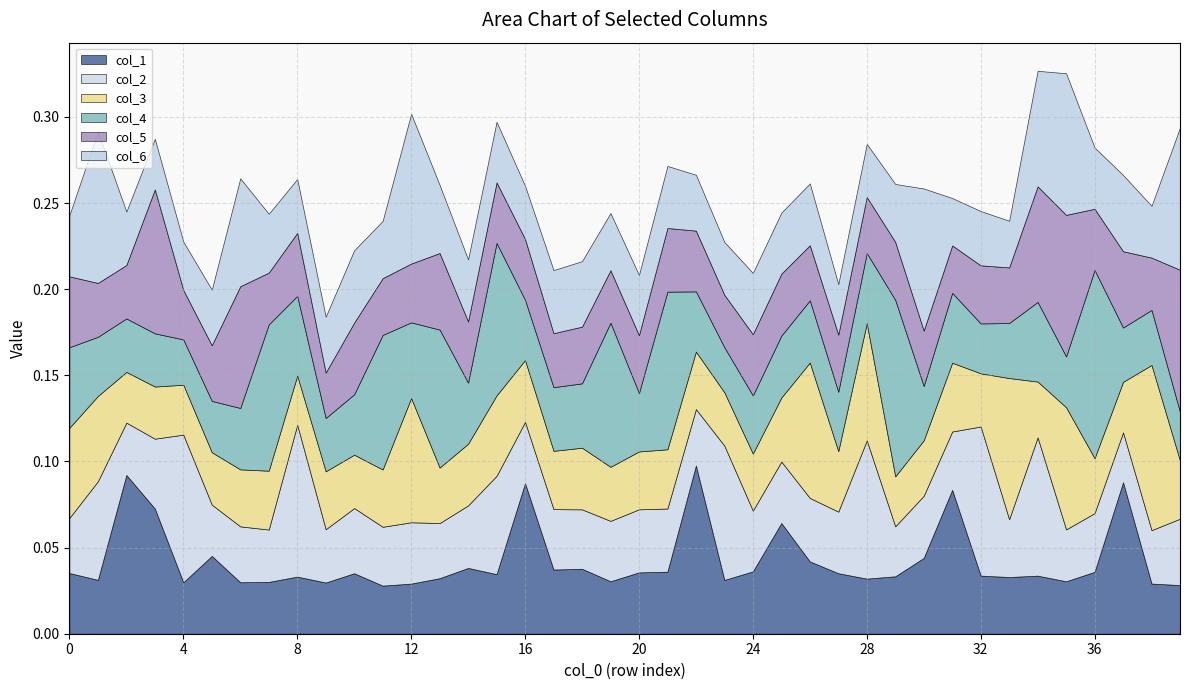

Rank the series by their maximum value, from lowest to highest.

col_5, col_6, col_2, col_3, col_1, col_4